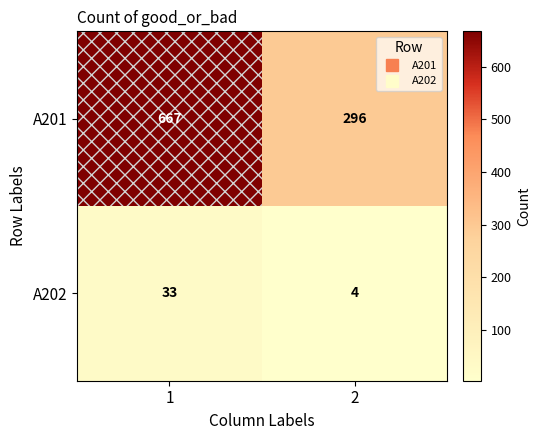

What is the highest value of the A201 series?

667